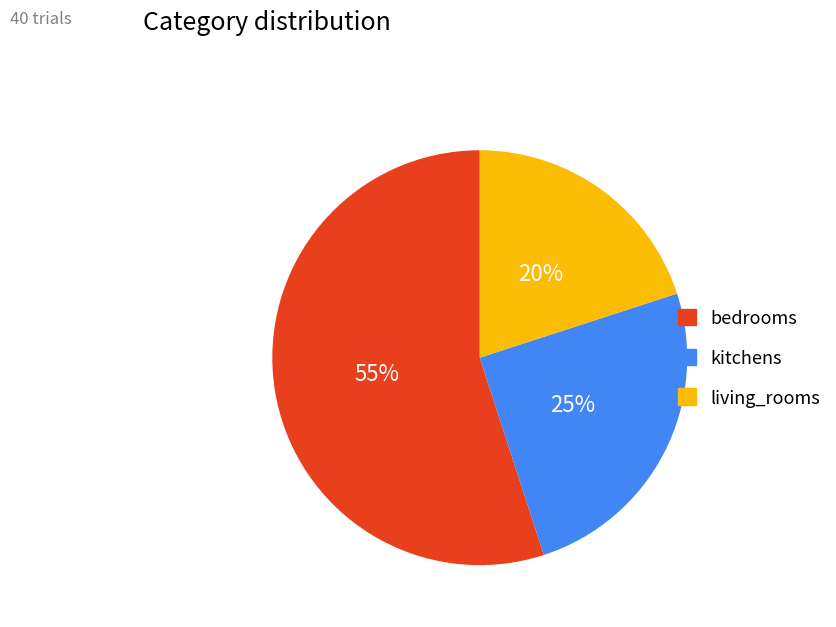

To the nearest percent, what percentage of the pie is bedrooms?

55%